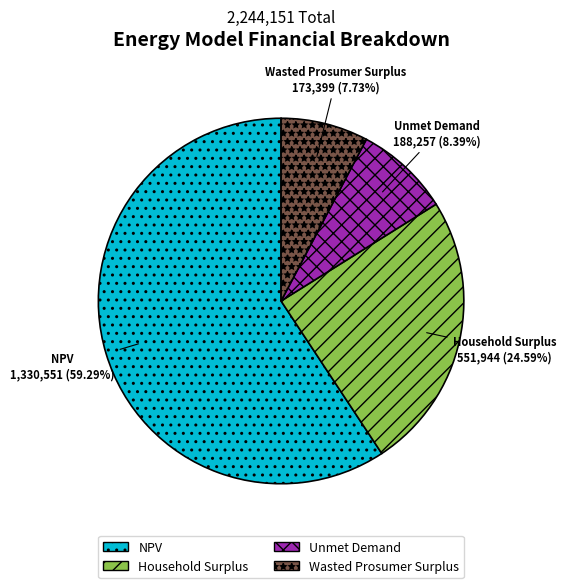

True or false: Household Surplus accounts for 25% of the total.

True